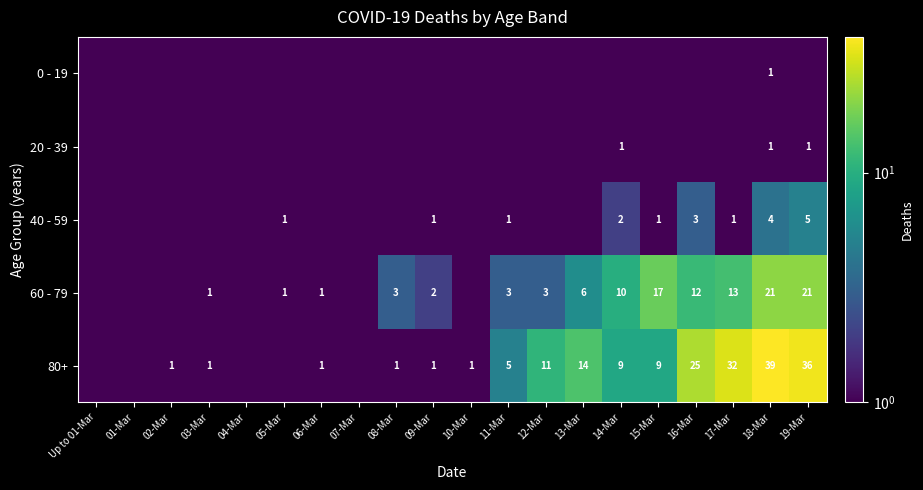

At how many categories does at least one series exceed 35?

2